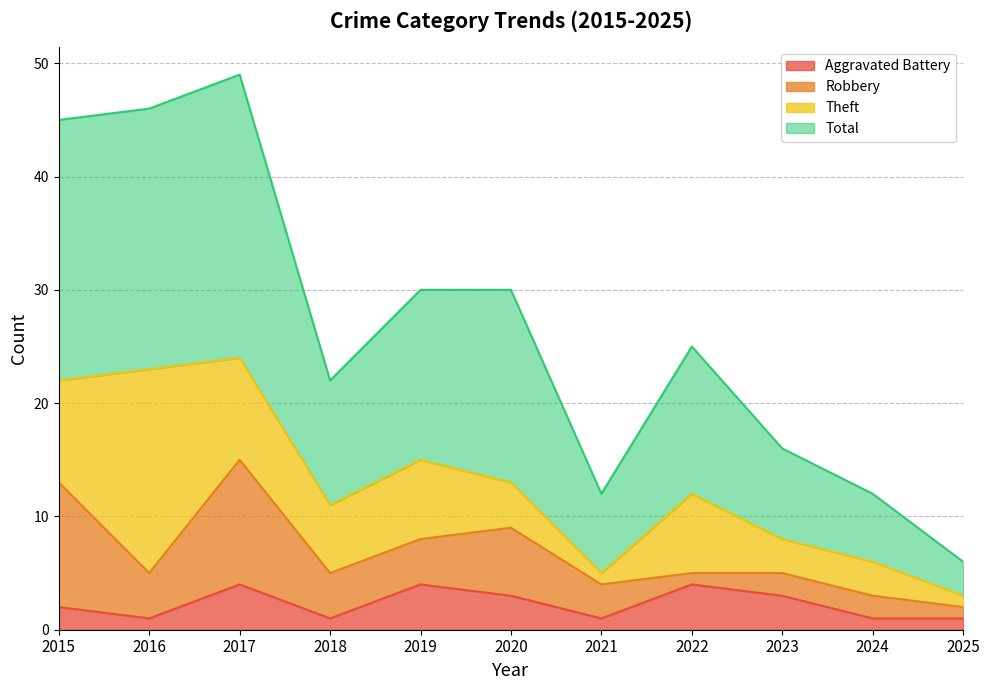

What is the spread (max minus min) of values at 2025?

5